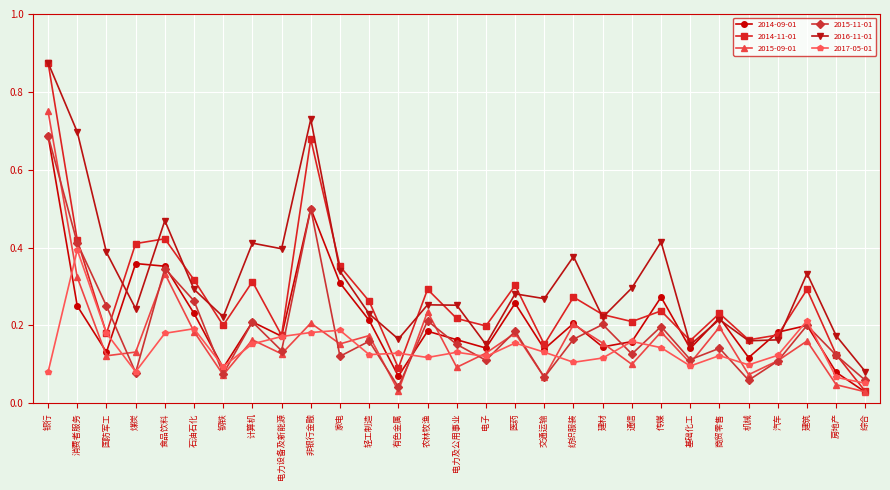

The 2015-09-01 series shows 0.1 at 煤炭. True or false?

True